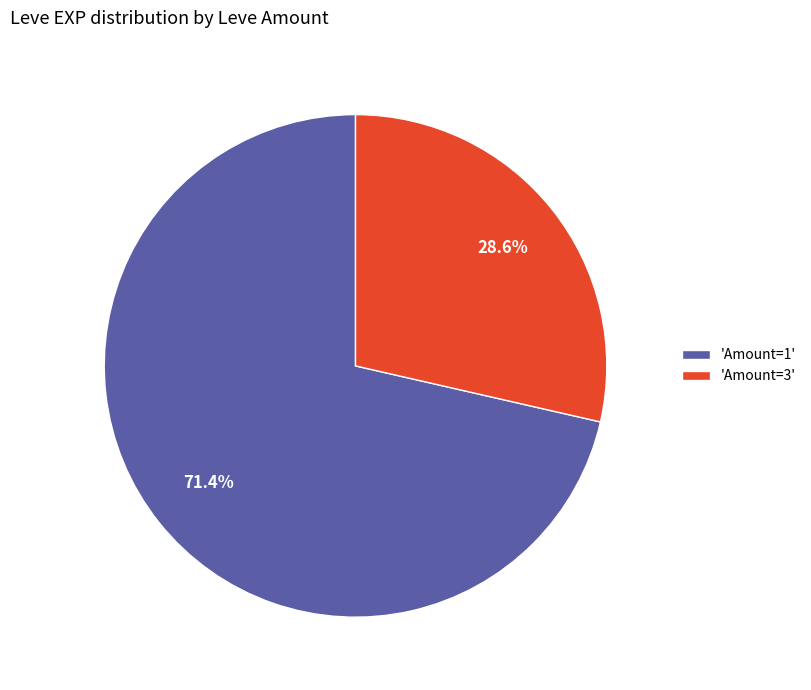

What percentage do 'Amount=3' and 'Amount=1' together represent?

100.0%